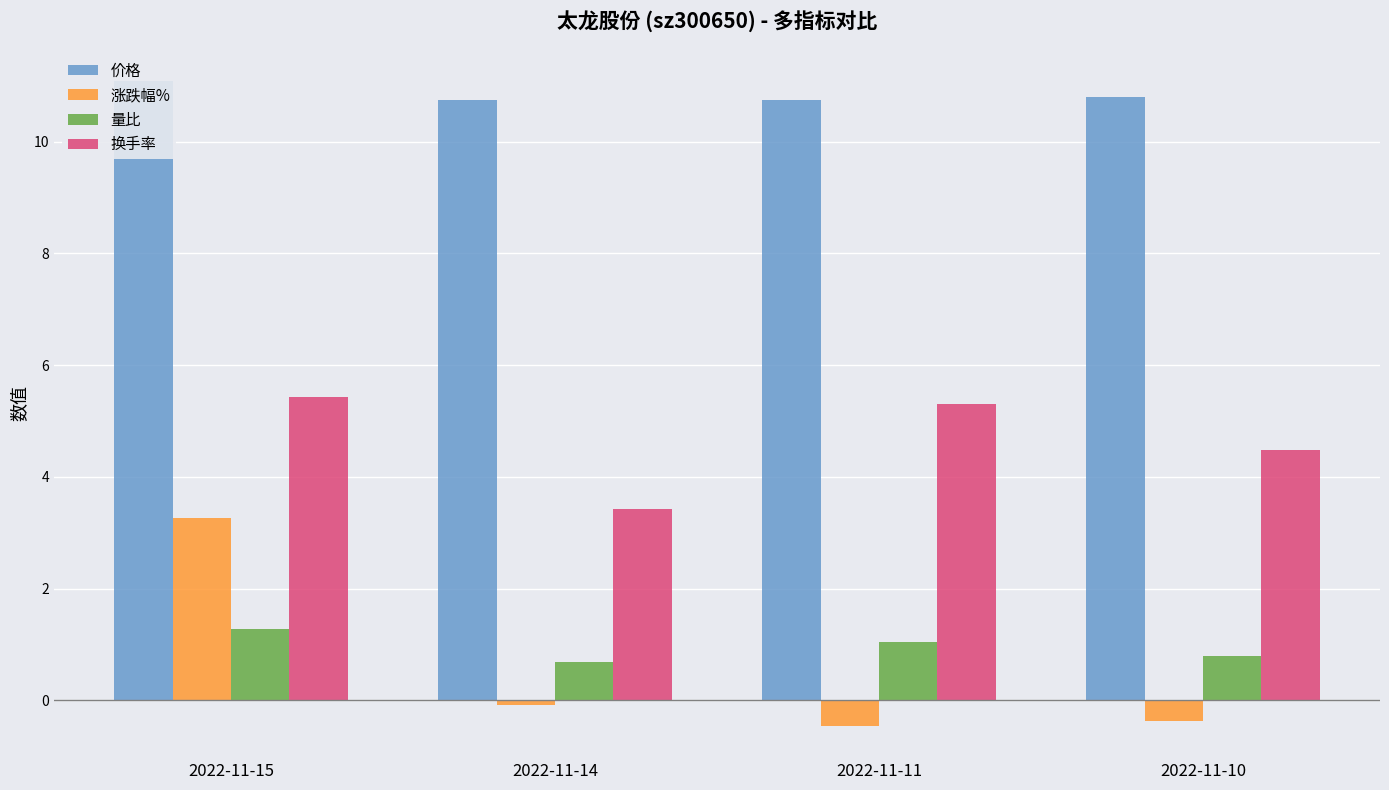

Does the chart contain stacked bars?

No